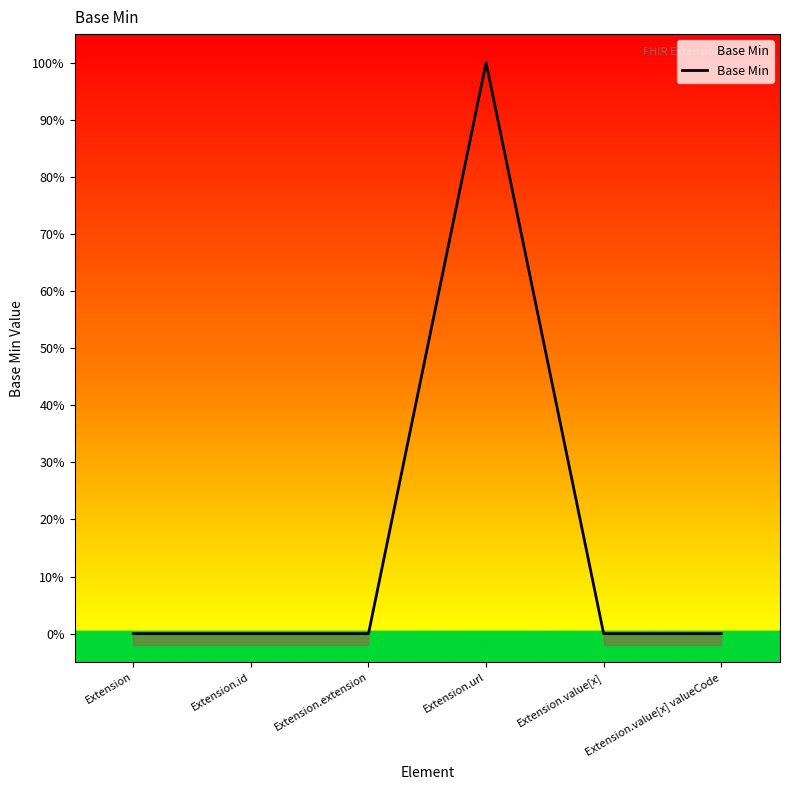

Where is the data nearest to the value 50?

Extension